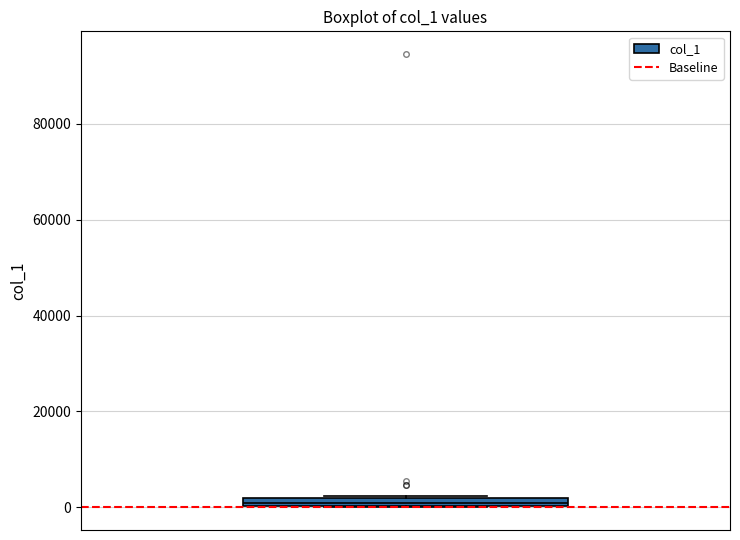

Where is the upper edge of the box on the y-axis? The values are not printed on the chart, so give them approximately, as read against the axis.

2000